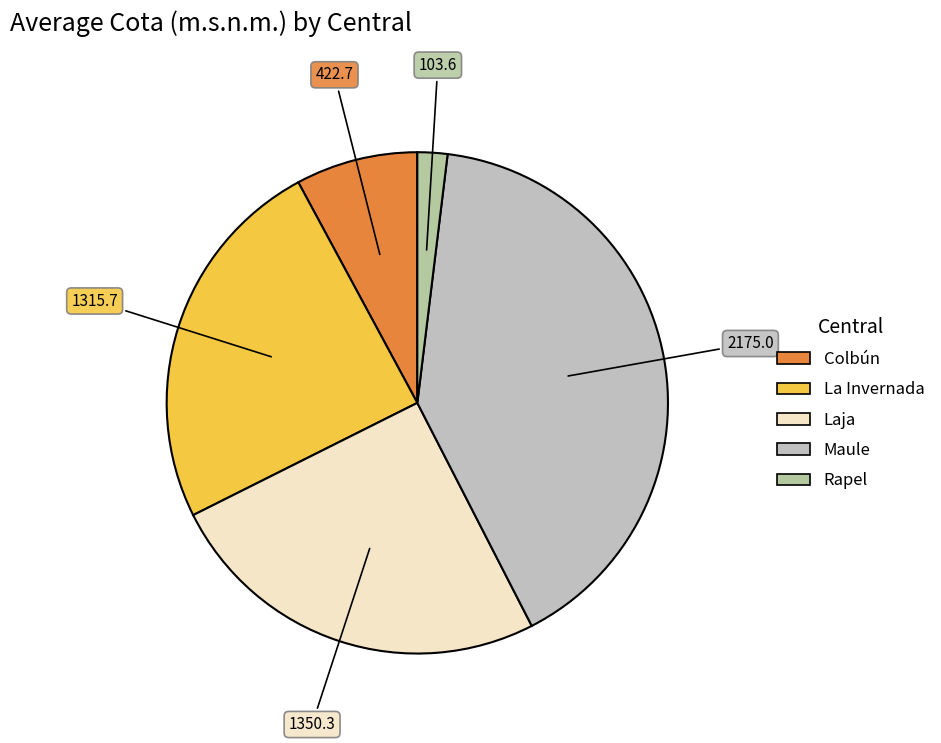

How many slices are in this pie chart?

5